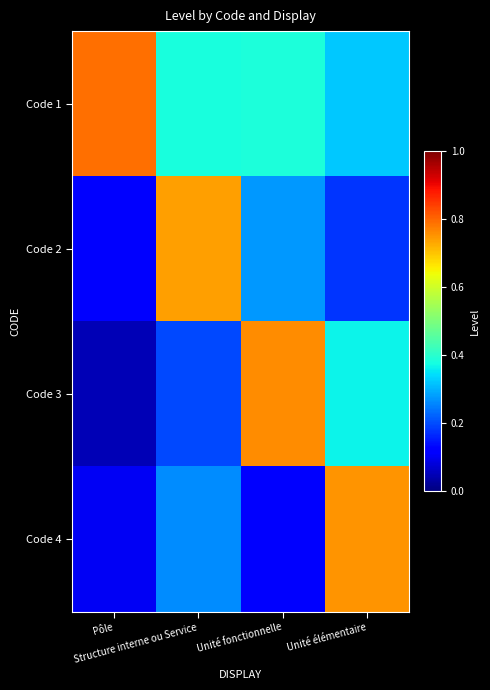

Reading left to right, list all the values displayed in this chart.

Code 1: Pôle=0.8	Structure interne ou Service=0.4	Unité fonctionnelle=0.4	Unité élémentaire=0.3
Code 2: Pôle=0.1	Structure interne ou Service=0.7	Unité fonctionnelle=0.3	Unité élémentaire=0.2
Code 3: Pôle=0.0	Structure interne ou Service=0.2	Unité fonctionnelle=0.8	Unité élémentaire=0.4
Code 4: Pôle=0.1	Structure interne ou Service=0.3	Unité fonctionnelle=0.1	Unité élémentaire=0.8